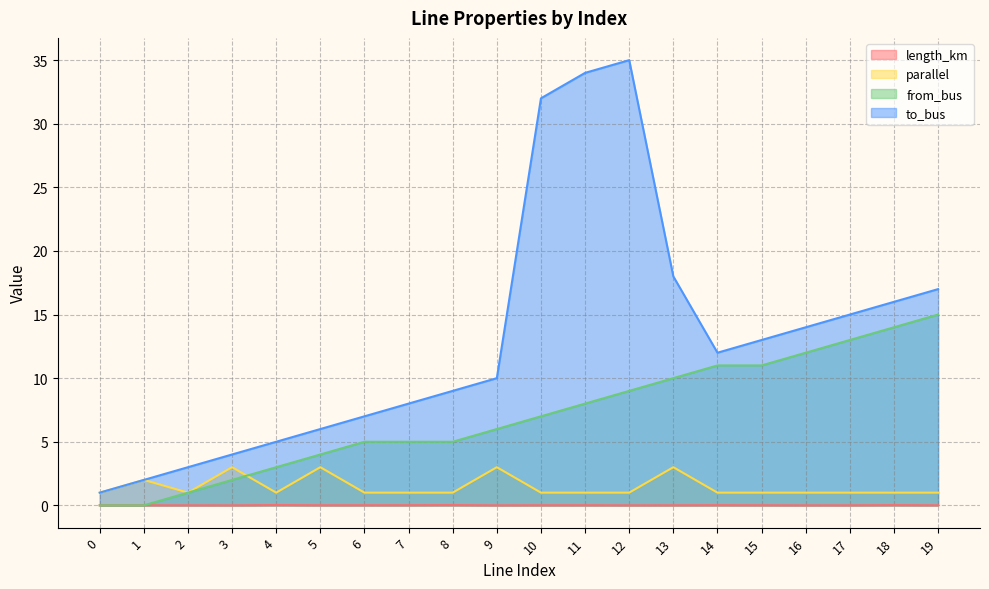

Which series has the largest total across all categories?

to_bus